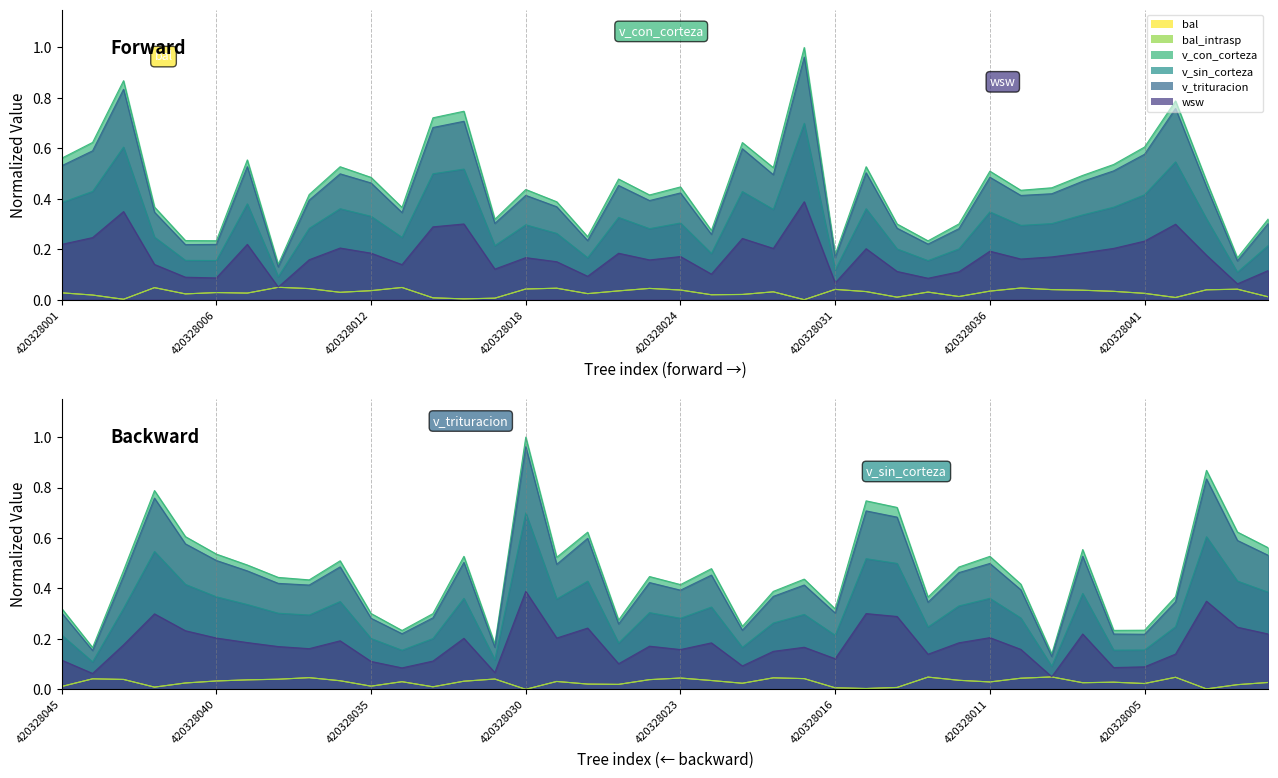

True or false: v_con_corteza has a value of 0.2 at 420328006.

True